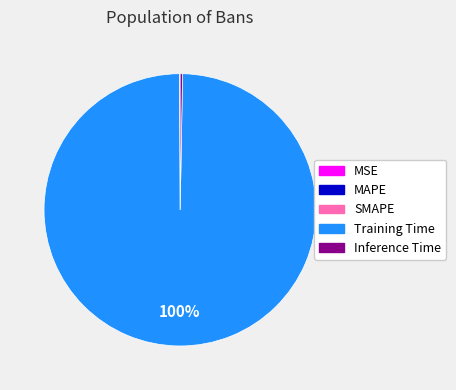

Do Training Time and Inference Time together represent more than half of the pie?

Yes